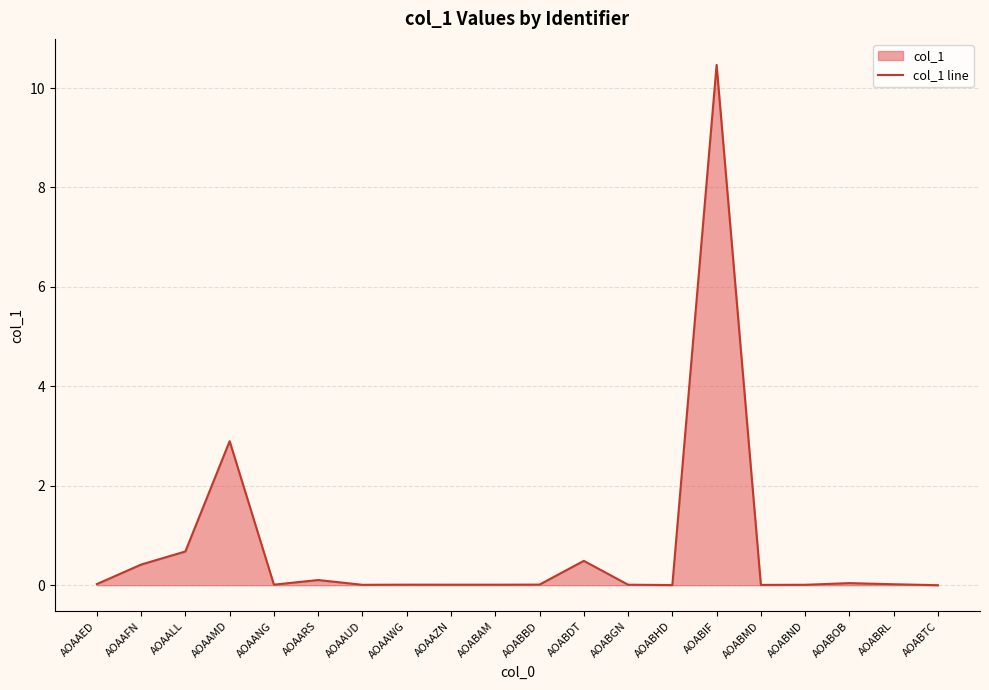

Is it true that the value at AOABIF is 16.5?

False